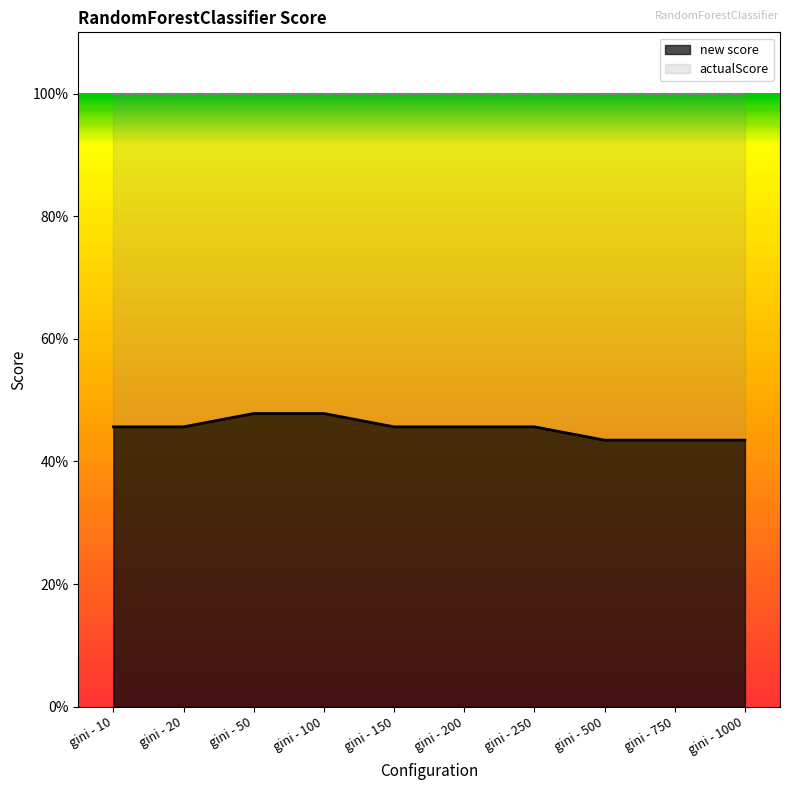

Where is the data nearest to the value 0?

gini - 500